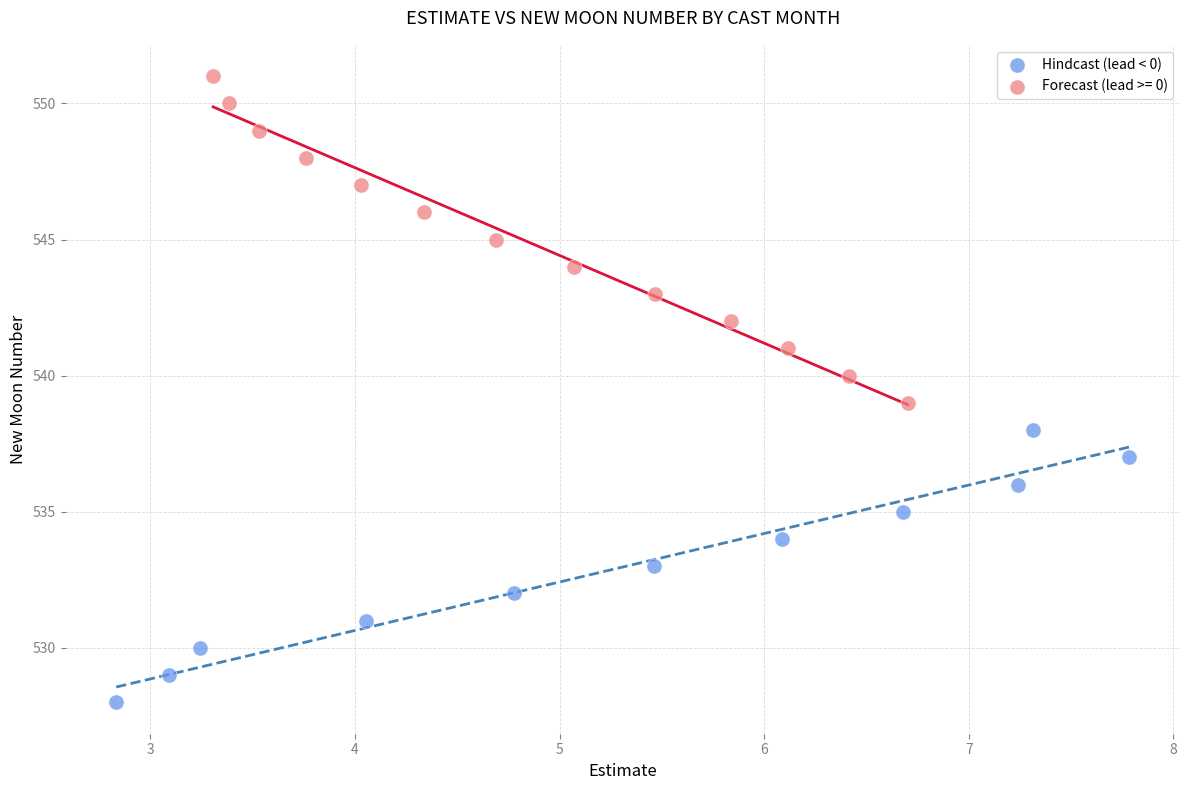

Which series has the largest Y range (max minus min)?

Forecast (lead >= 0)